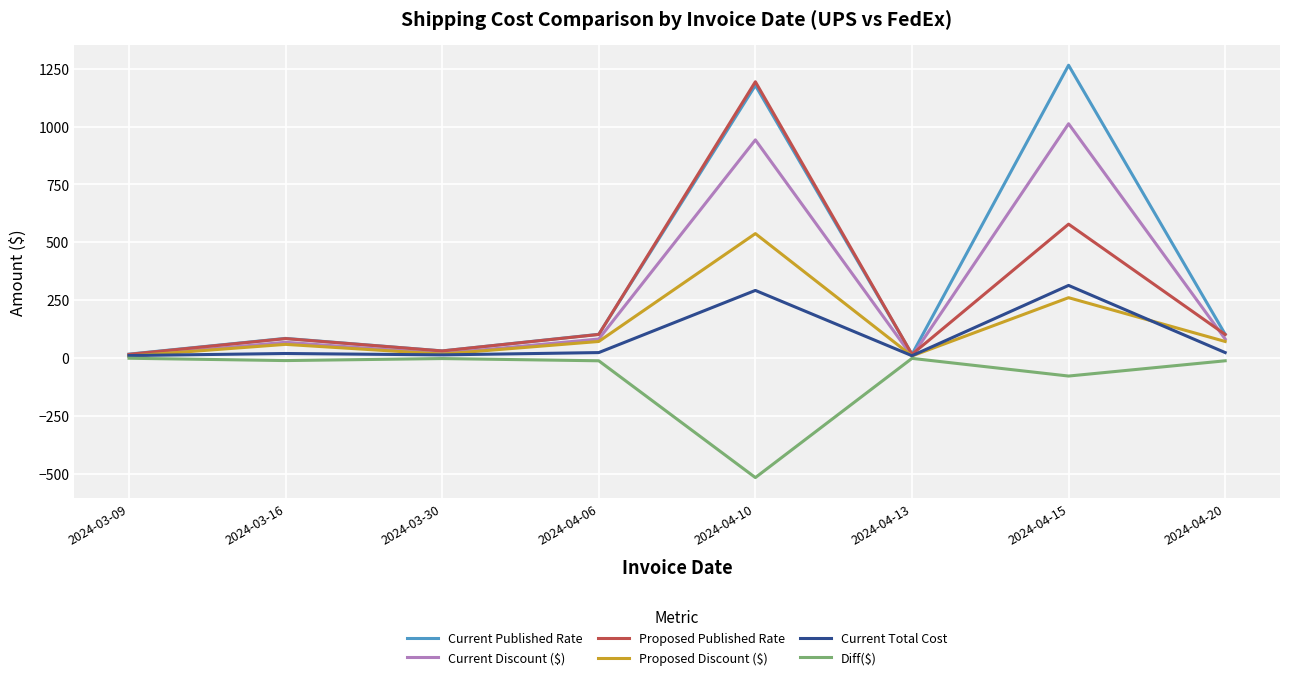

What is the minimum value shown in the chart?

-517.6